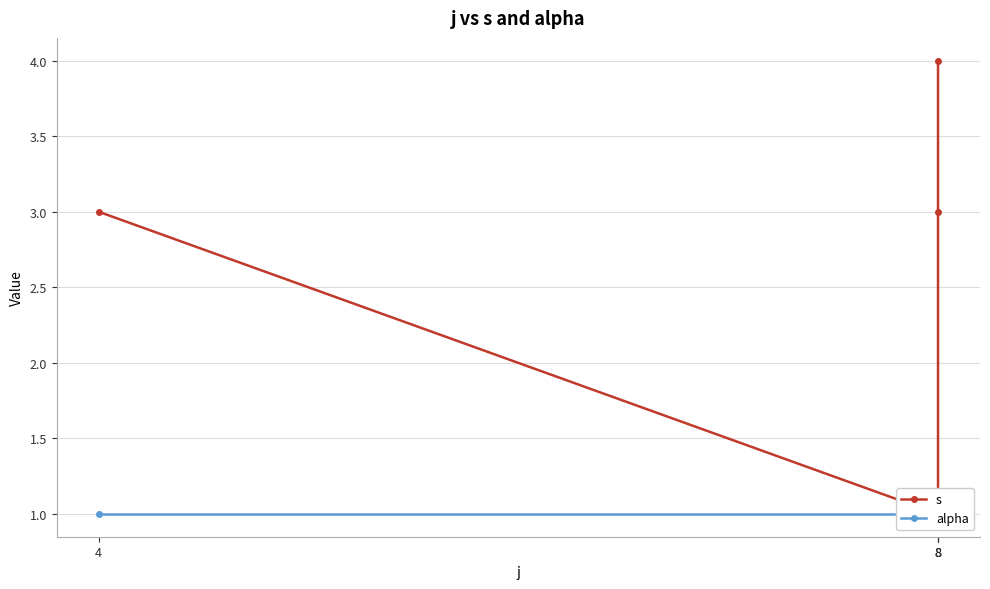

True or false: s has a value of 5 at 8.

False